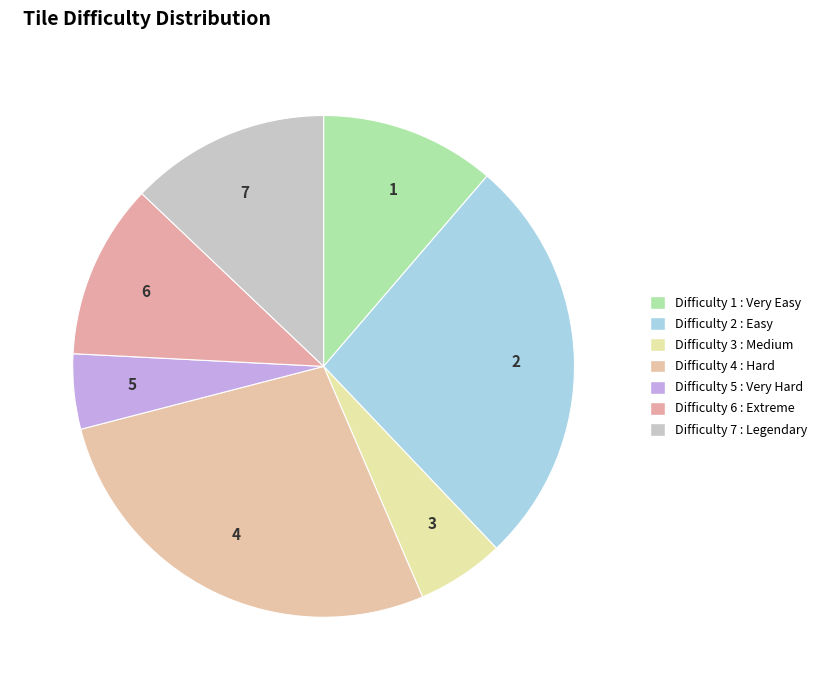

Count the number of slices in the pie.

7